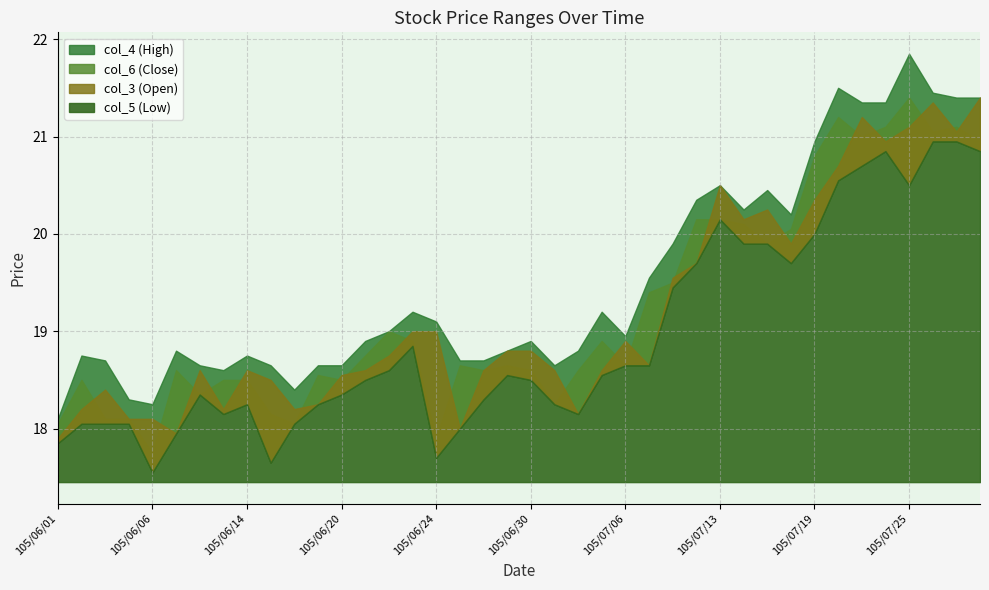

Reading left to right, list all the values displayed in this chart.

col_3: 17.9	18.2	18.4	18.1	18.1	17.9	18.6	18.2	18.6	18.5	18.2	18.2	18.6	18.6	18.8	19.0	19.0	18.0	18.6	18.8	18.8	18.6	18.1	18.6	18.9	18.6	19.6	19.7	20.5	20.1	20.2	19.9	20.4	20.7	21.2	20.9	21.1	21.4	21.1	21.4
col_4: 18.1	18.8	18.7	18.3	18.2	18.8	18.6	18.6	18.8	18.6	18.4	18.6	18.6	18.9	19.0	19.2	19.1	18.7	18.7	18.8	18.9	18.6	18.8	19.2	18.9	19.6	19.9	20.4	20.5	20.2	20.4	20.2	20.9	21.5	21.4	21.4	21.9	21.4	21.4	21.4
col_5: 17.9	18.1	18.1	18.1	17.6	17.9	18.4	18.1	18.2	17.6	18.1	18.2	18.4	18.5	18.6	18.9	17.7	18.0	18.3	18.6	18.5	18.2	18.1	18.6	18.6	18.6	19.4	19.7	20.1	19.9	19.9	19.7	20.0	20.6	20.7	20.9	20.5	20.9	20.9	20.9
col_6: 18.1	18.5	18.1	18.1	17.8	18.6	18.4	18.5	18.5	18.1	18.1	18.6	18.5	18.8	19.0	18.9	17.9	18.6	18.6	18.6	18.6	18.2	18.6	18.9	18.6	19.4	19.5	20.1	20.1	20.1	19.9	20.1	20.8	21.2	21.0	21.1	21.4	21.1	21.1	20.9